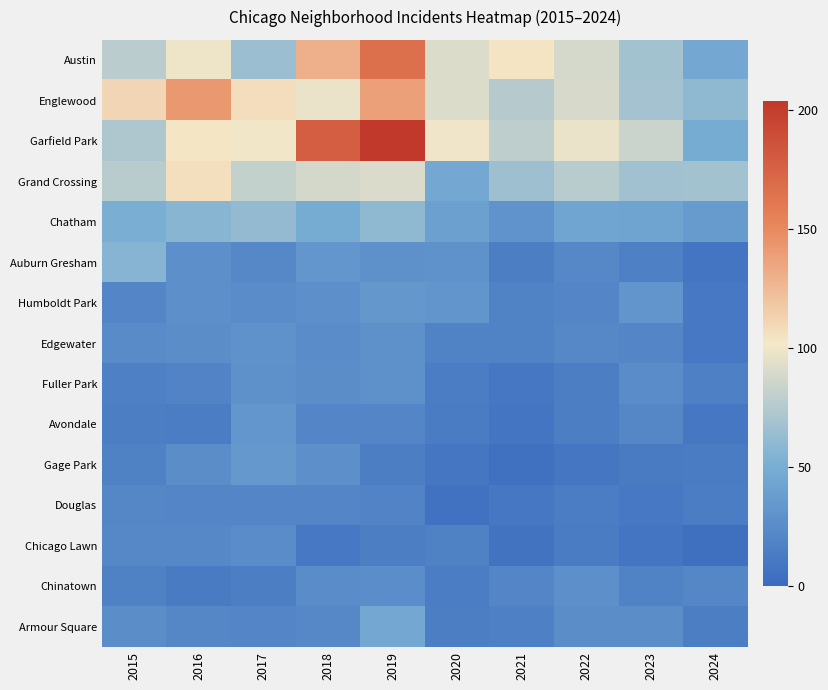

Which series has the largest range (max minus min)?

Garfield Park